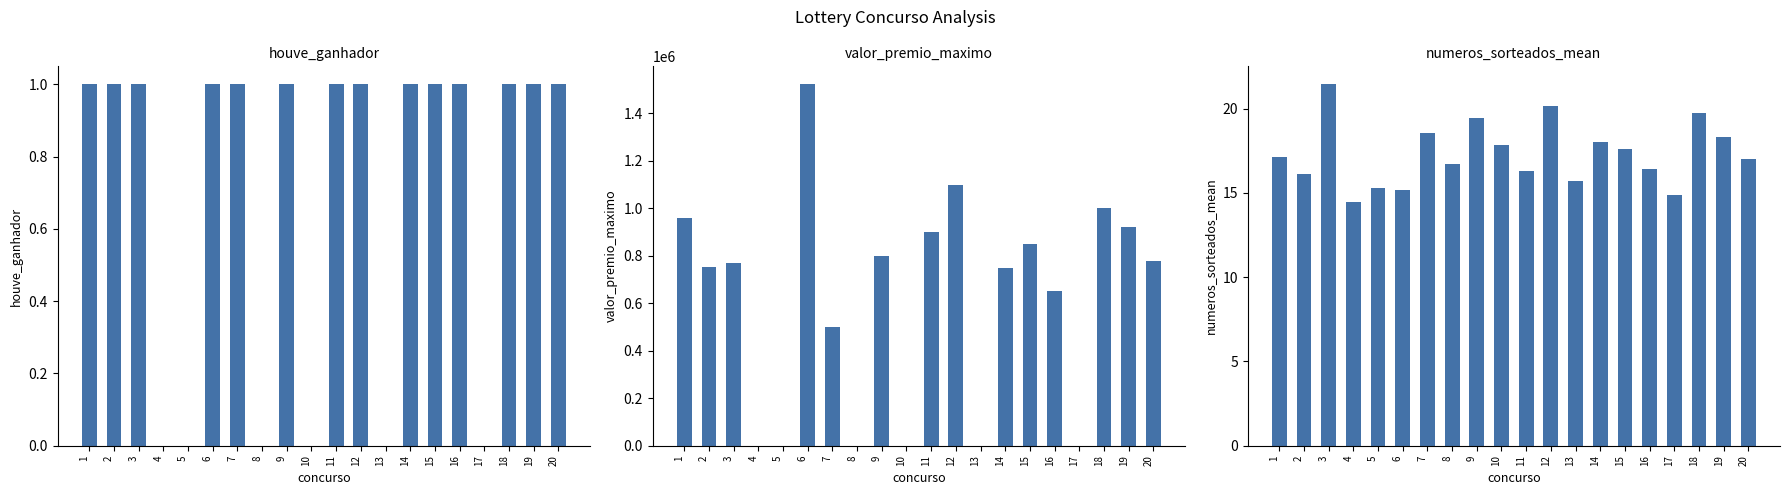

Which category has the highest value in the houve_ganhador series?

1